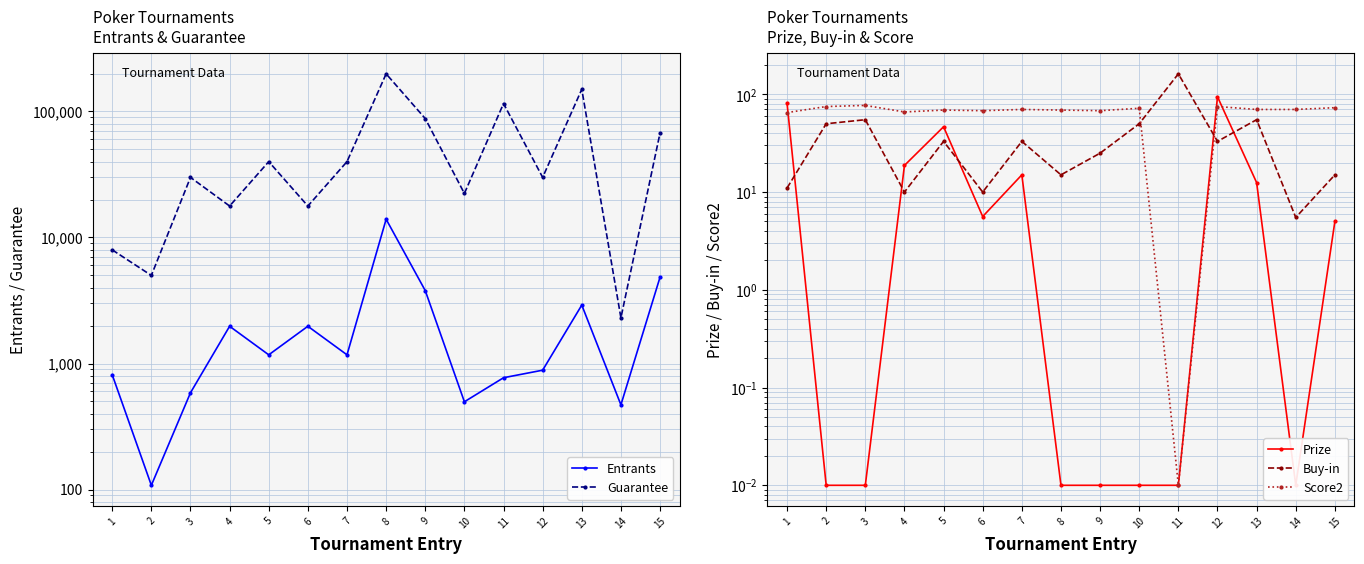

True or false: Guarantee and Prize intersect in this chart.

False